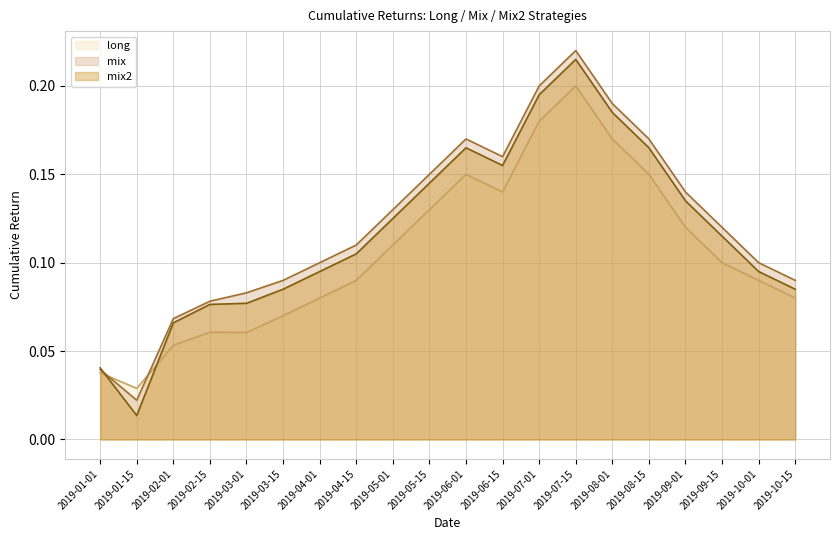

Which series has the largest total across all categories?

mix